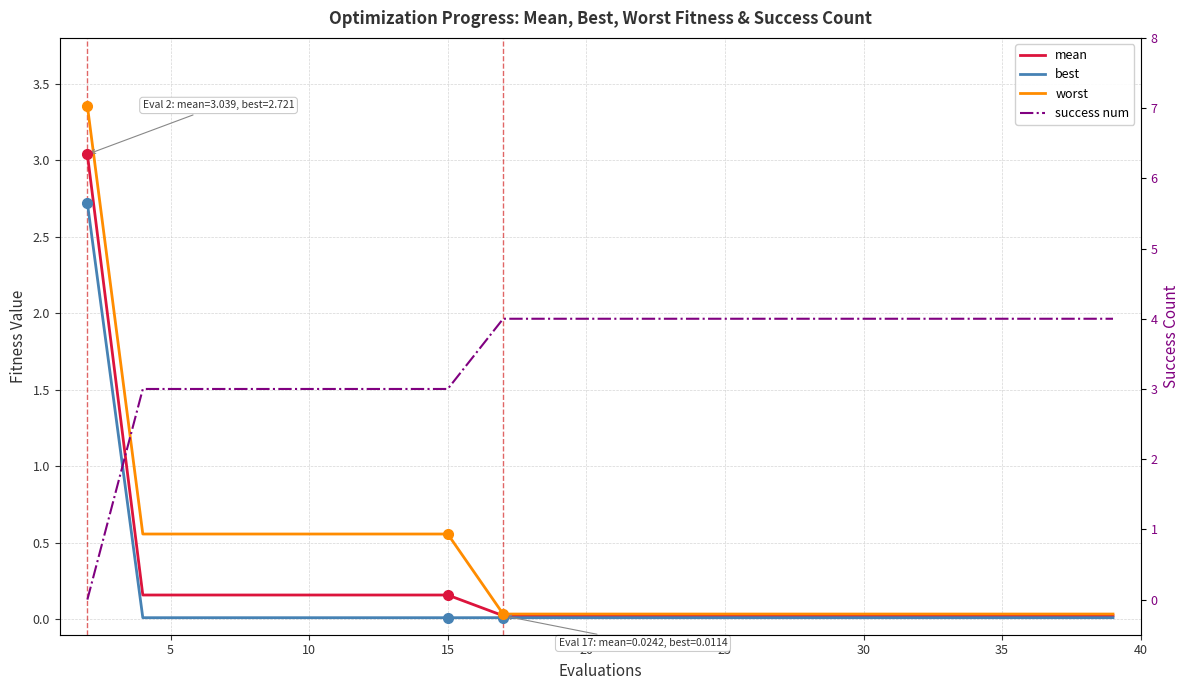

Reading right to left, extract all data points from this chart.

mean: 0.0	0.0	0.0	0.0	0.0	0.0	0.0	0.0	0.0	0.0	0.0	0.0	0.2	0.2	0.2	0.2	0.2	0.2	0.2	3.0
best: 0.0	0.0	0.0	0.0	0.0	0.0	0.0	0.0	0.0	0.0	0.0	0.0	0.0	0.0	0.0	0.0	0.0	0.0	0.0	2.7
worst: 0.0	0.0	0.0	0.0	0.0	0.0	0.0	0.0	0.0	0.0	0.0	0.0	0.6	0.6	0.6	0.6	0.6	0.6	0.6	3.4
success num: 4.0	4.0	4.0	4.0	4.0	4.0	4.0	4.0	4.0	4.0	4.0	4.0	3.0	3.0	3.0	3.0	3.0	3.0	3.0	0.0